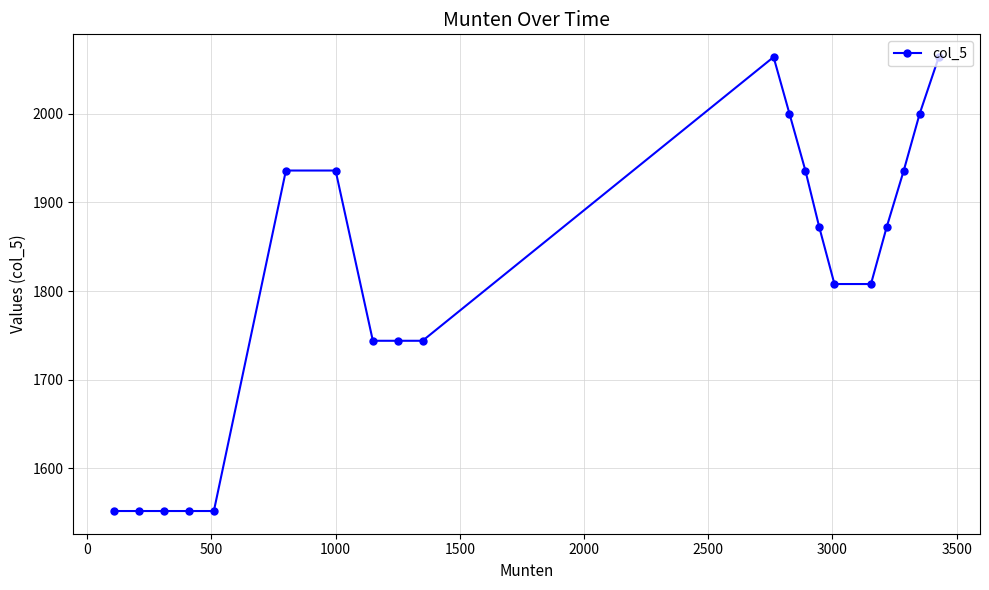

What is the smallest value displayed?

1552